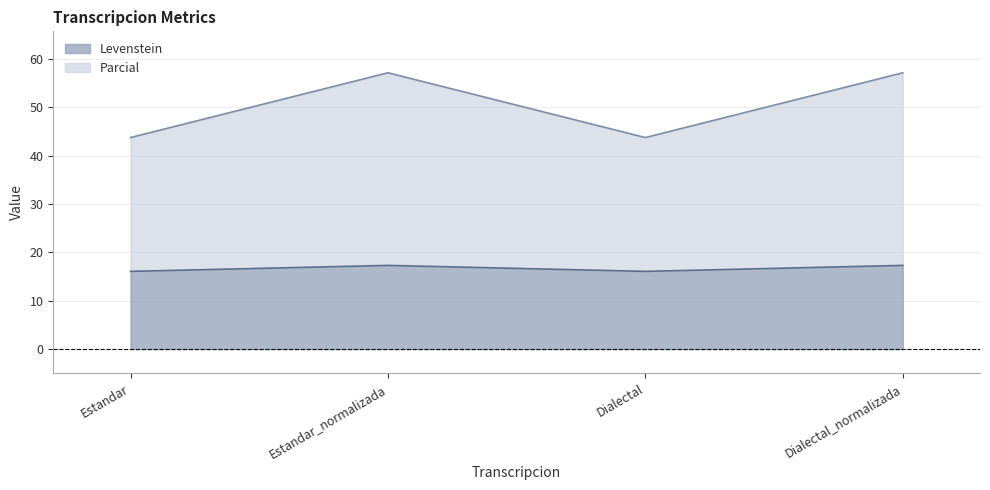

At which label does Parcial reach its minimum?

Estandar